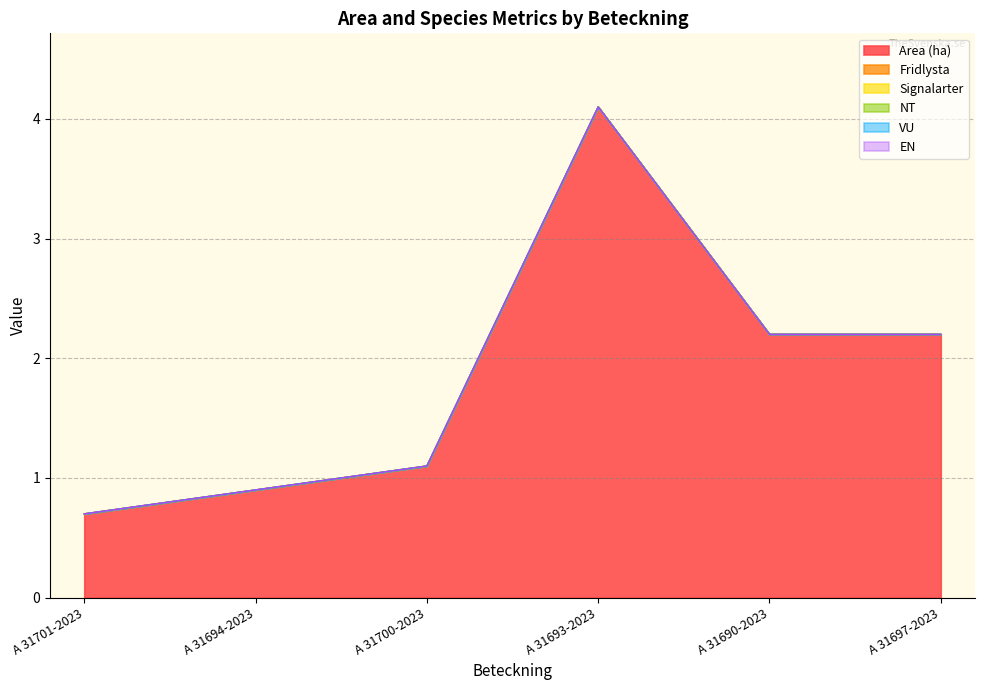

What is the total value across all series at A 31701-2023?

0.7